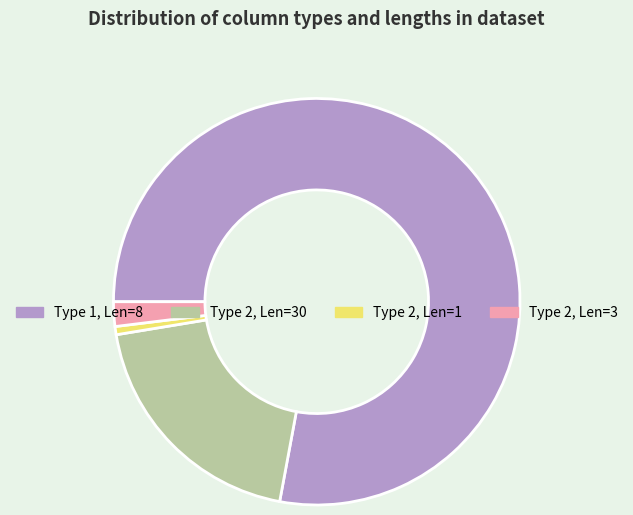

Does any single category account for the majority?

Yes